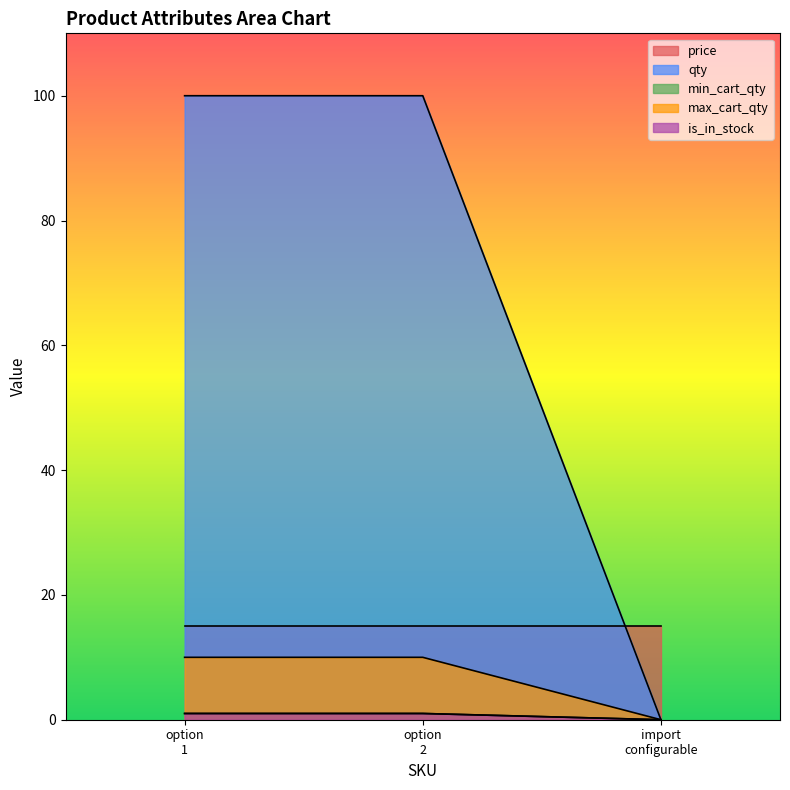

List the labels in order of qty value, largest first.

option 1, option 2, import configurable